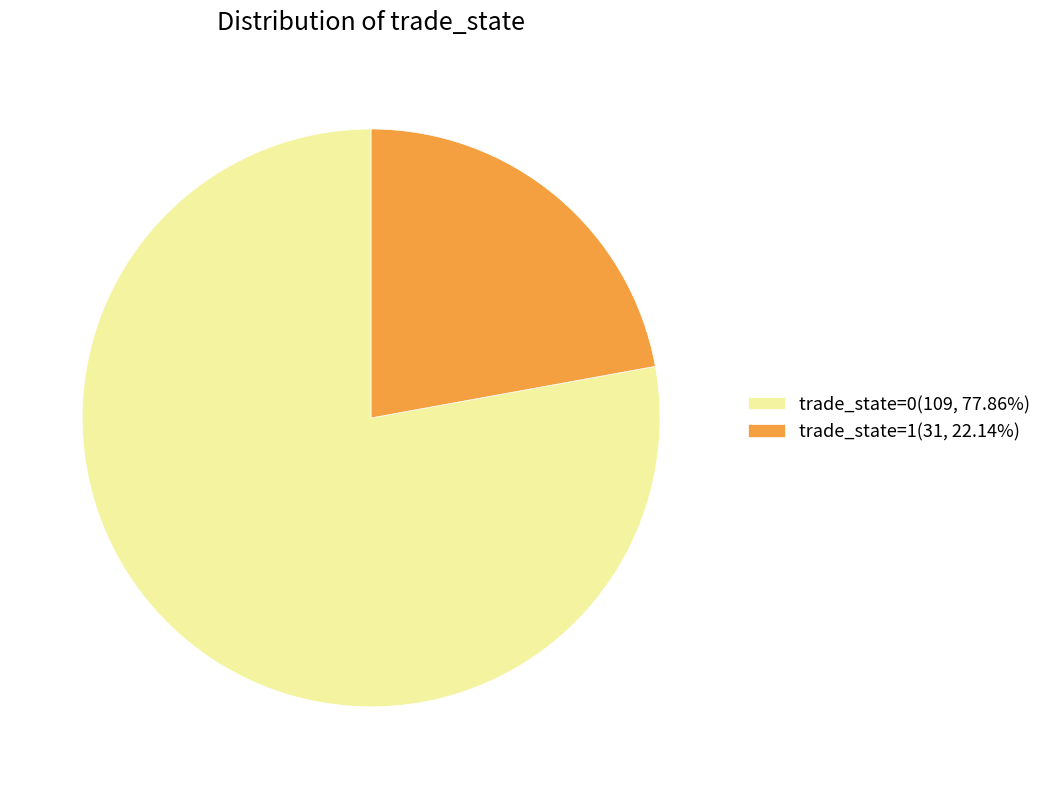

Combined, do trade_state=0(109, 77.86%) and trade_state=1(31, 22.14%) account for over 50%?

Yes